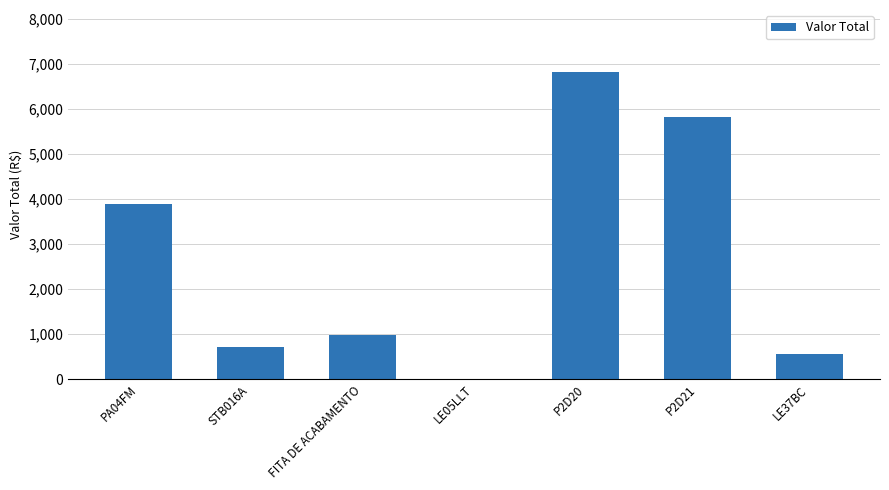

What is the average value?

2686.6